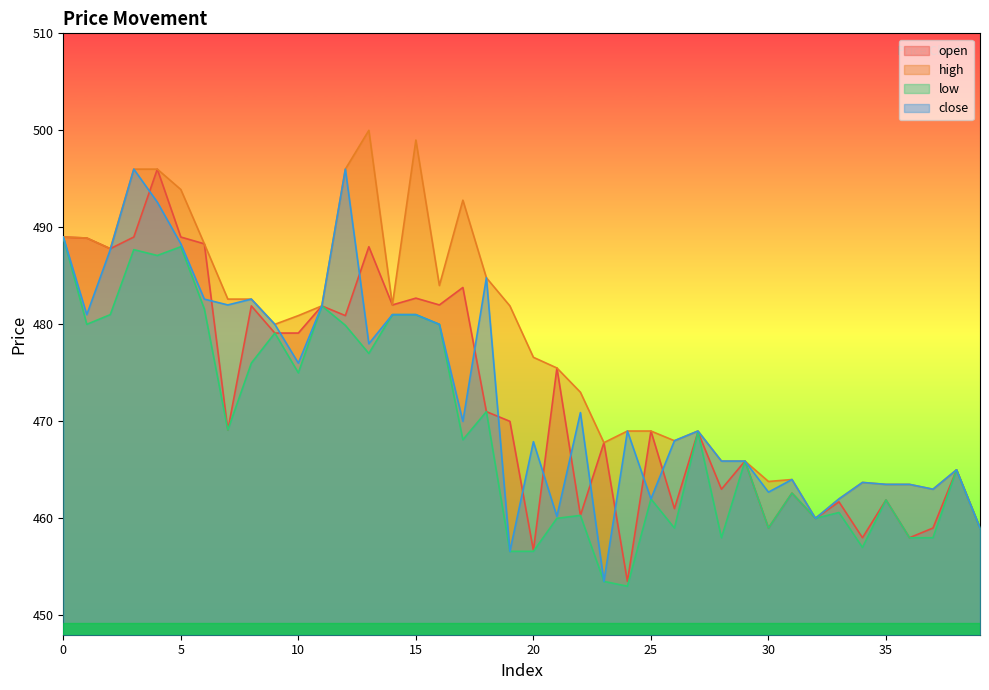

How many interior local peaks does the close series have?

11